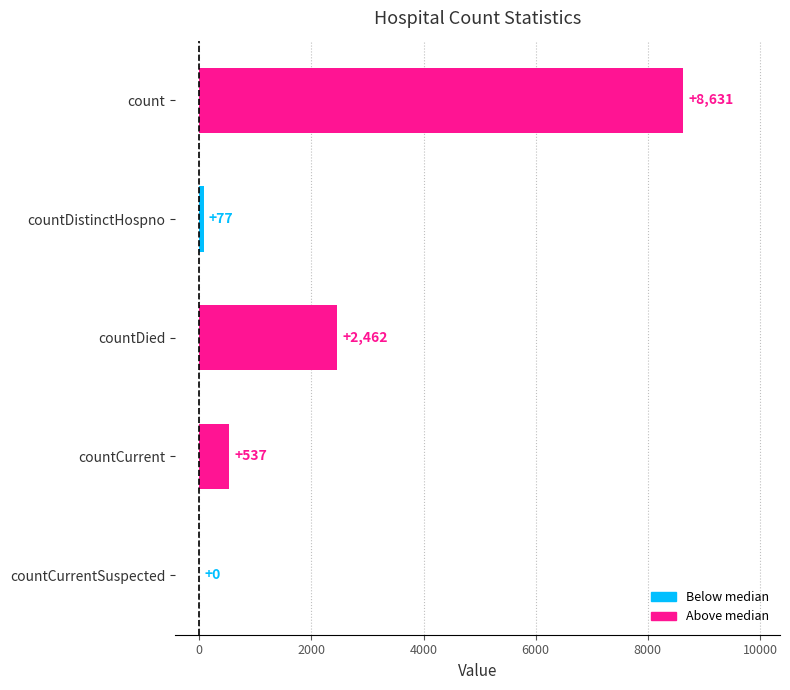

What is the sum of the values at countDistinctHospno and count?

8708